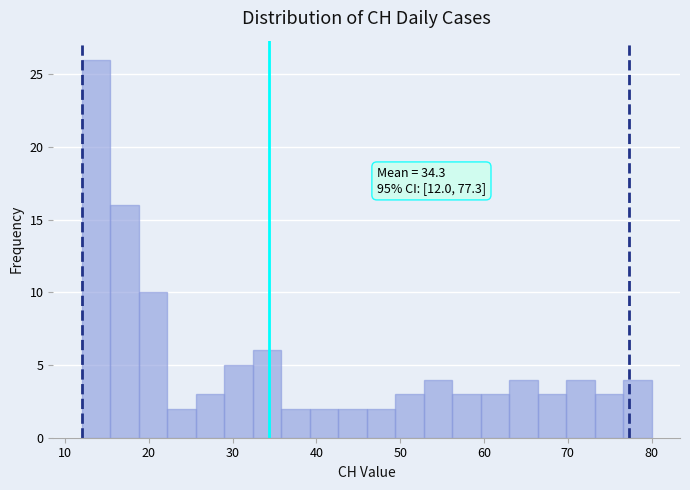

Read against the x-axis, roughly where is the centre of the tallest bar?

14